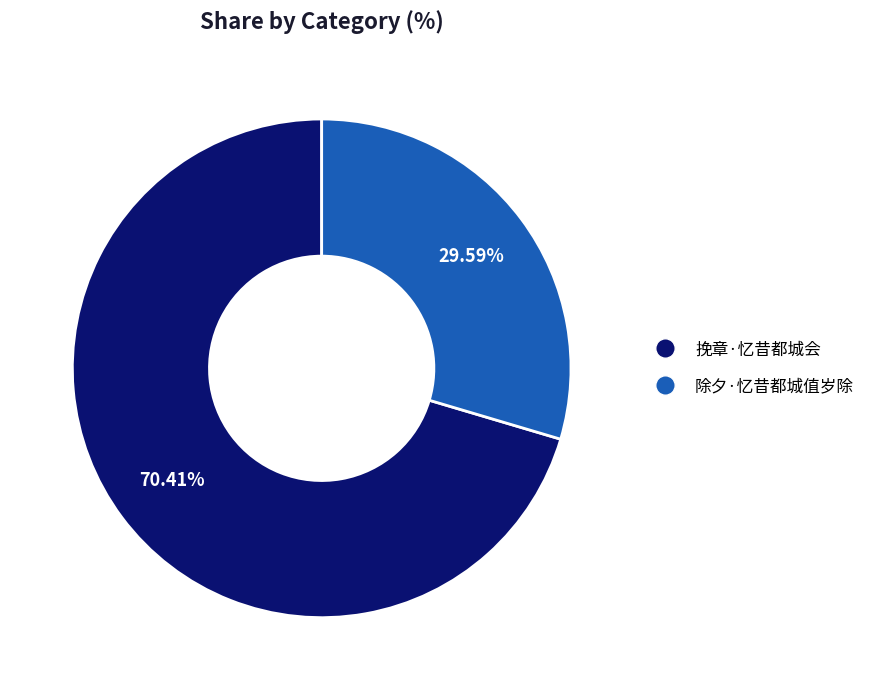

Between 除夕·忆昔都城值岁除 and 挽章·忆昔都城会, which is larger?

挽章·忆昔都城会